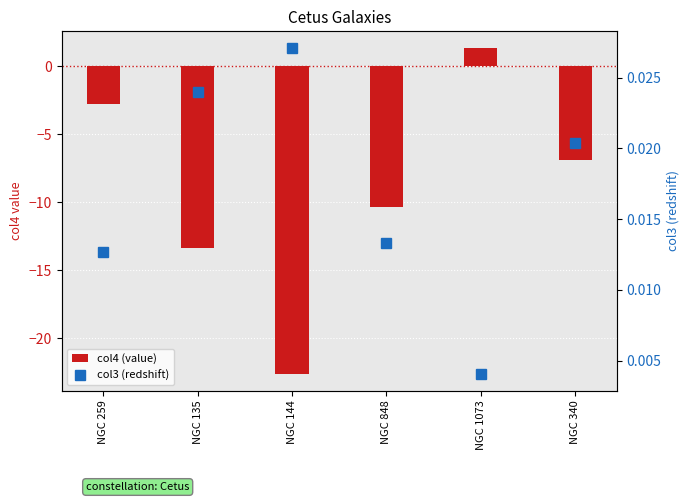

Reading left to right, what are all the values shown in this chart?

col4 (value): -2.8	-13.3	-22.6	-10.3	1.4	-6.9
col3 (redshift): 0.0	0.0	0.0	0.0	0.0	0.0